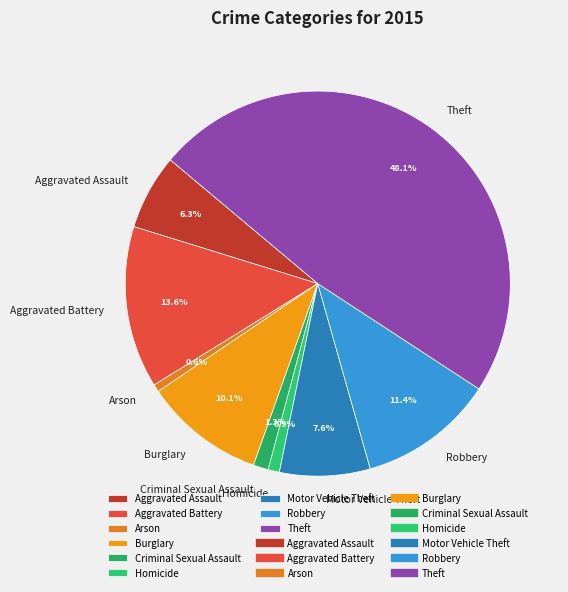

Is it true that Aggravated Battery is 22% of the pie?

False